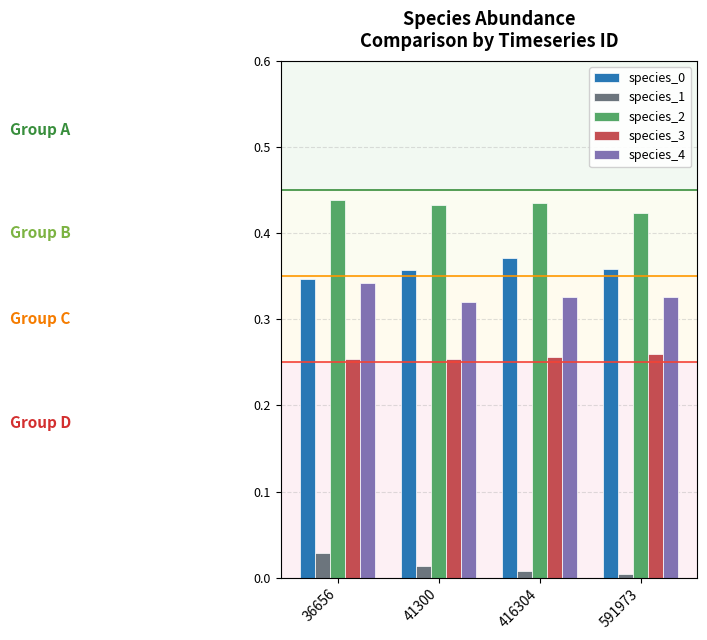

At which label does species_1 reach its peak?

36656